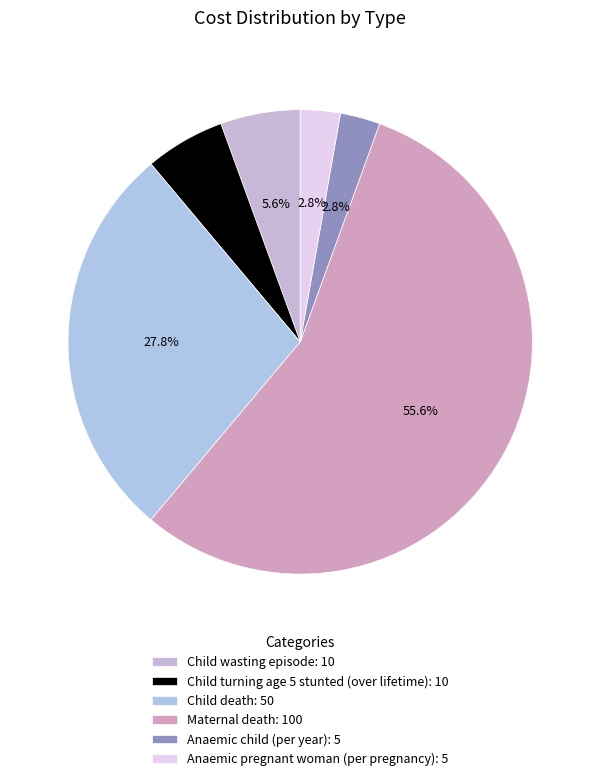

To the nearest percent, what portion does Child death represent?

28%